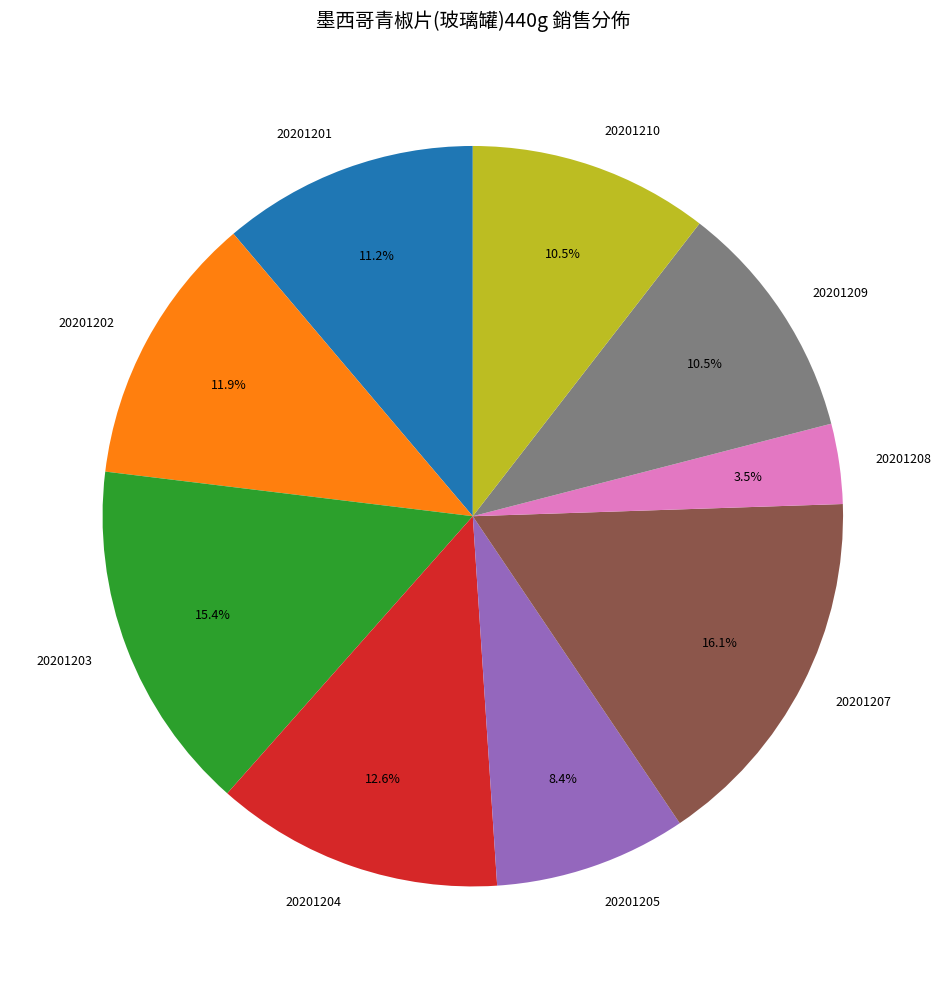

What percentage is the 20201202 slice, to the nearest percent?

12%